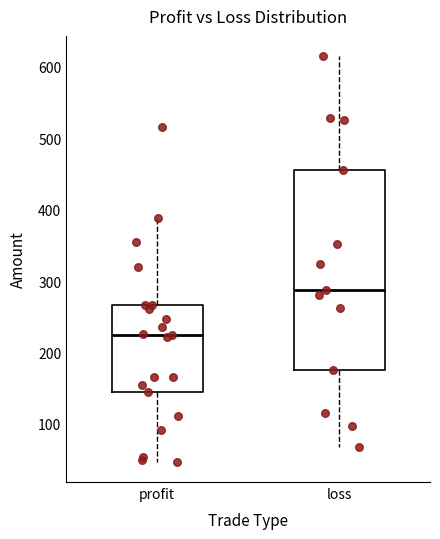

Where does the median line of the box for loss sit on the y-axis? The values are not printed on the chart, so give them approximately, as read against the axis.

290